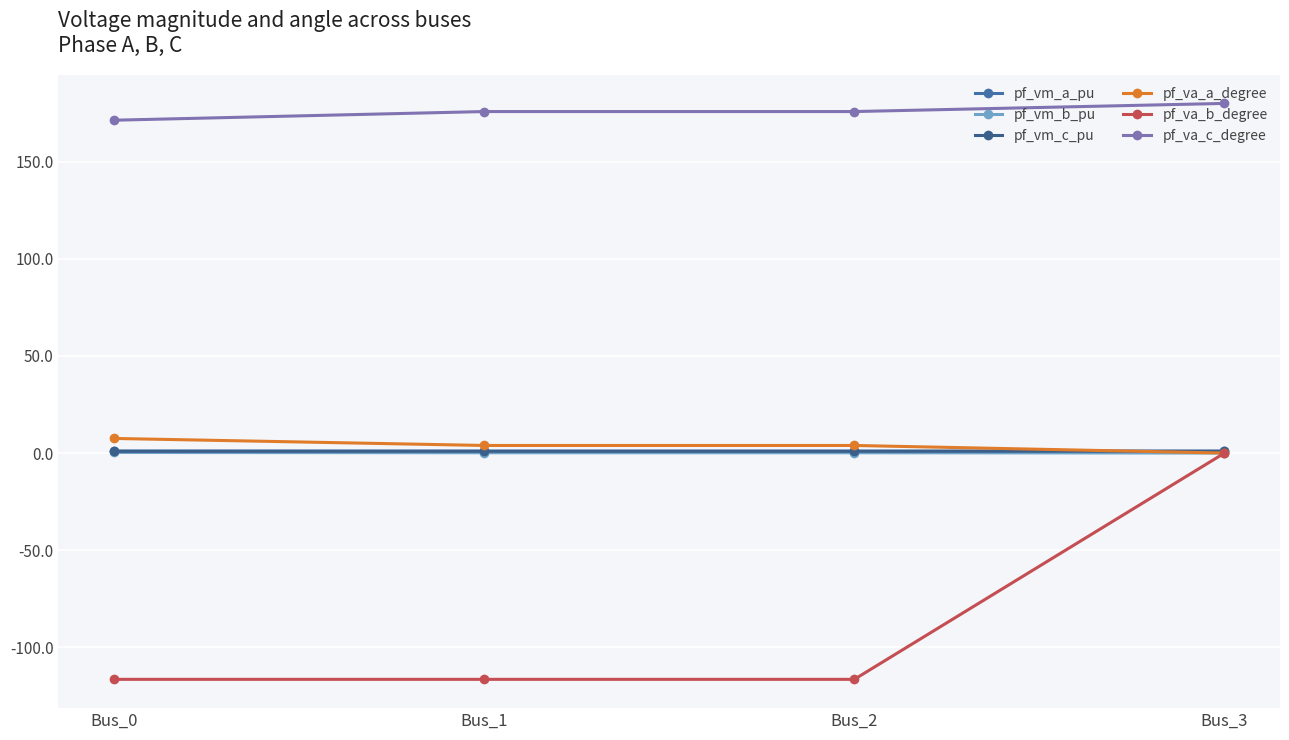

How many values in pf_va_a_degree are above zero?

3